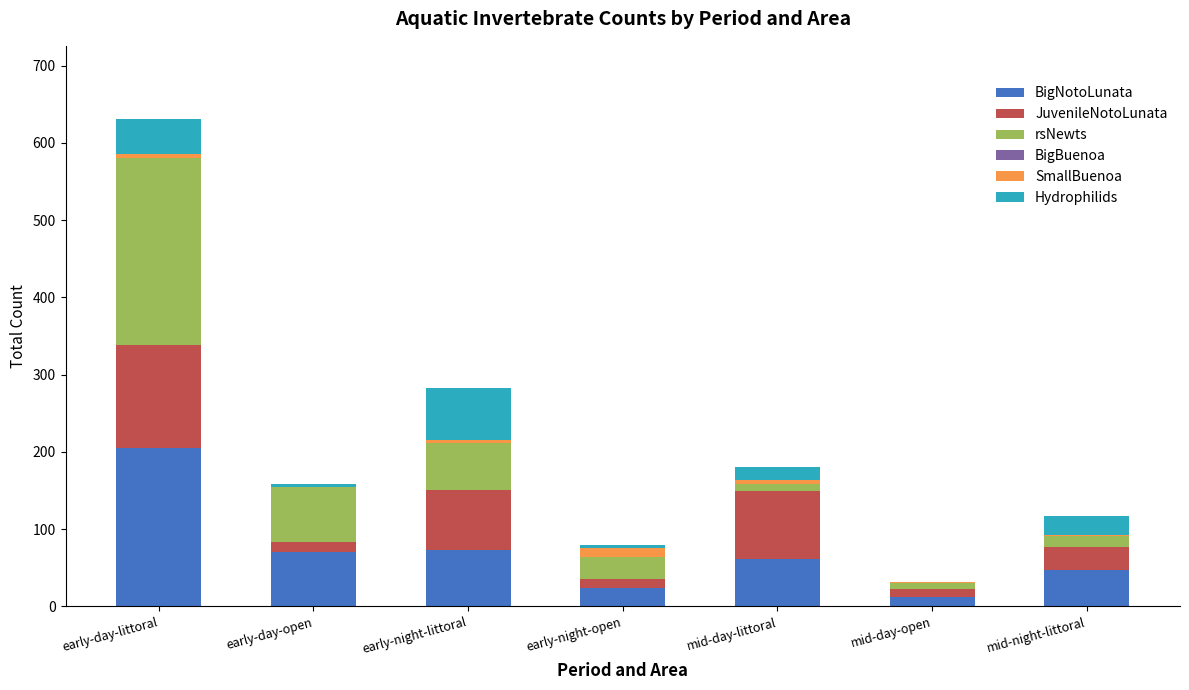

Does the chart contain stacked bars?

Yes